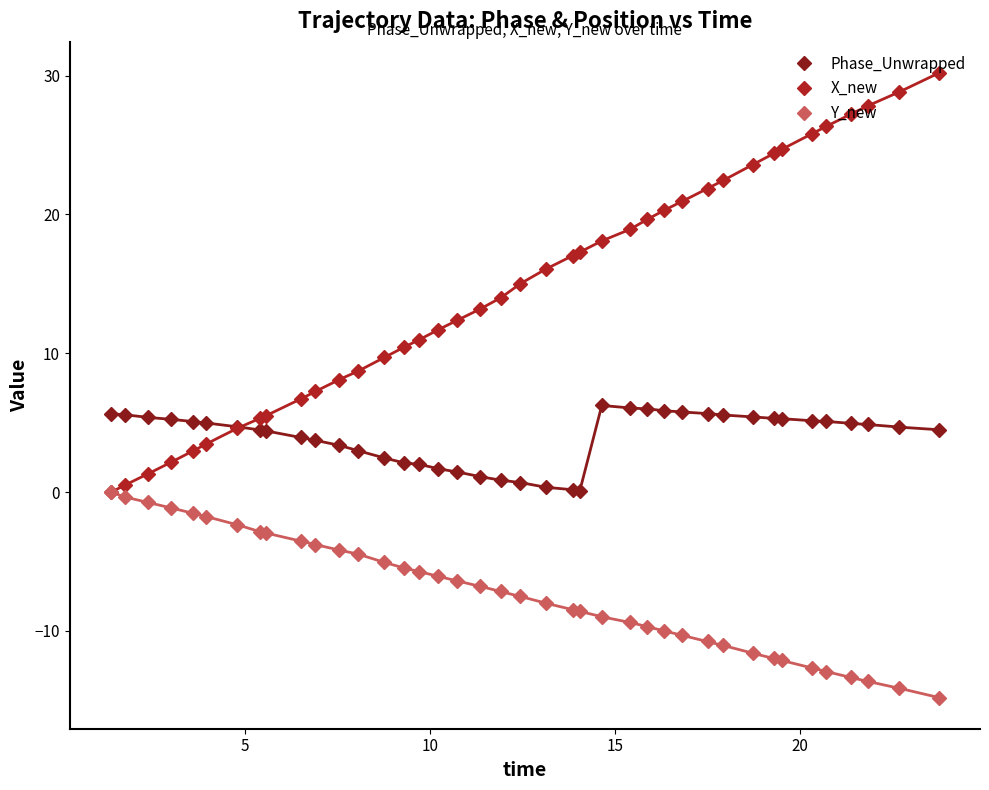

True or false: Phase_Unwrapped and Y_new cross at least once.

False